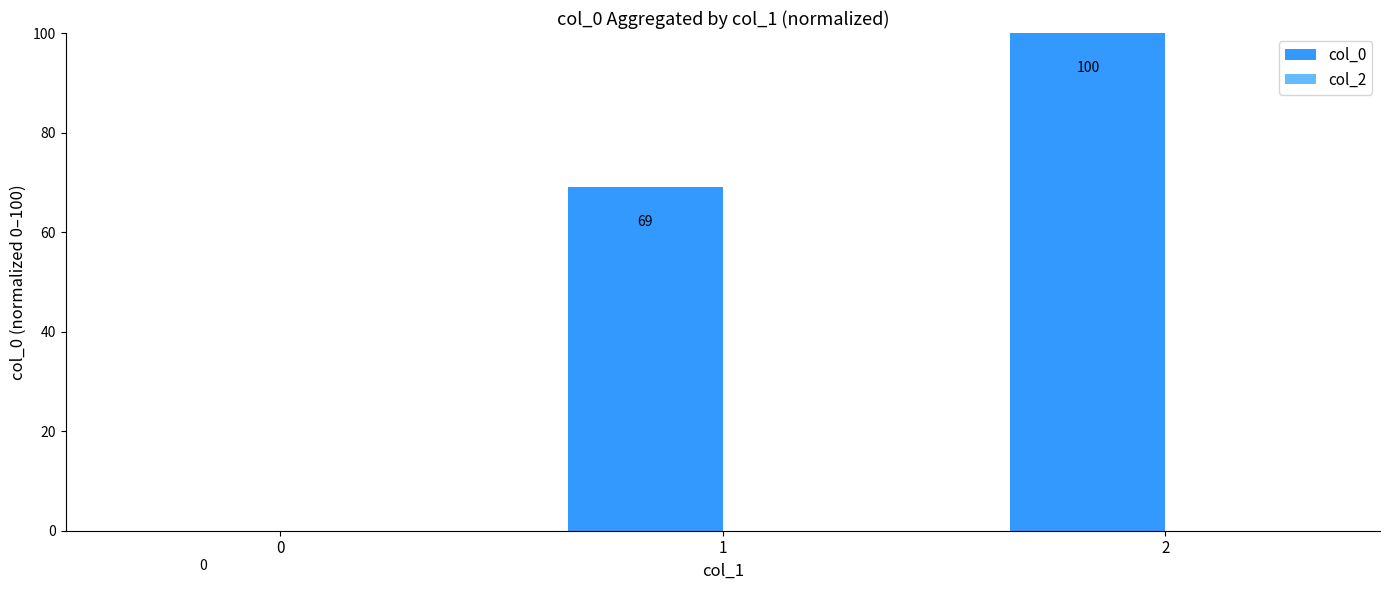

What is the maximum value shown in the chart?

100.0